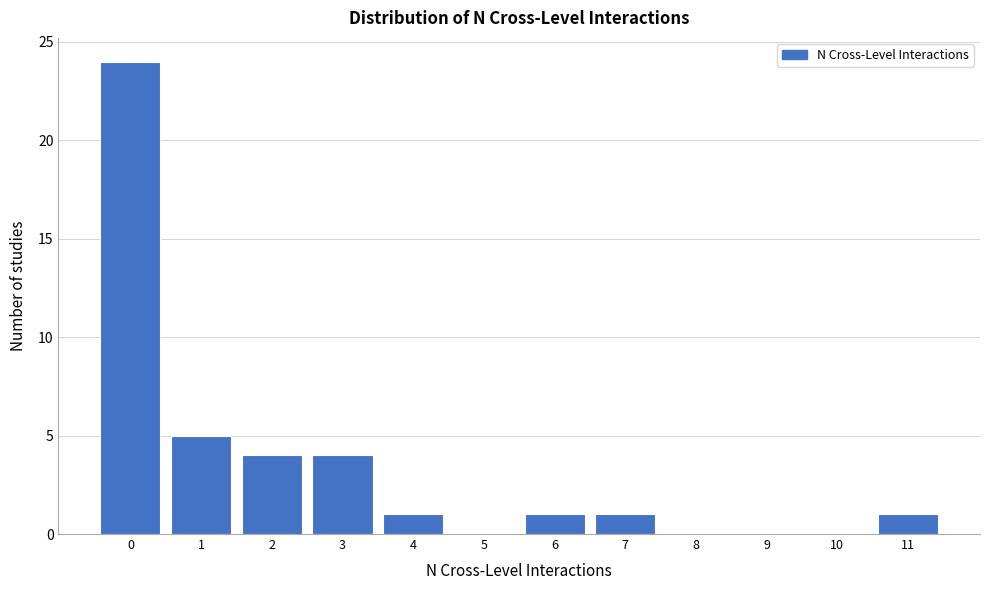

Over which range of the x-axis is the bar tallest?

-0.5 to 0.5